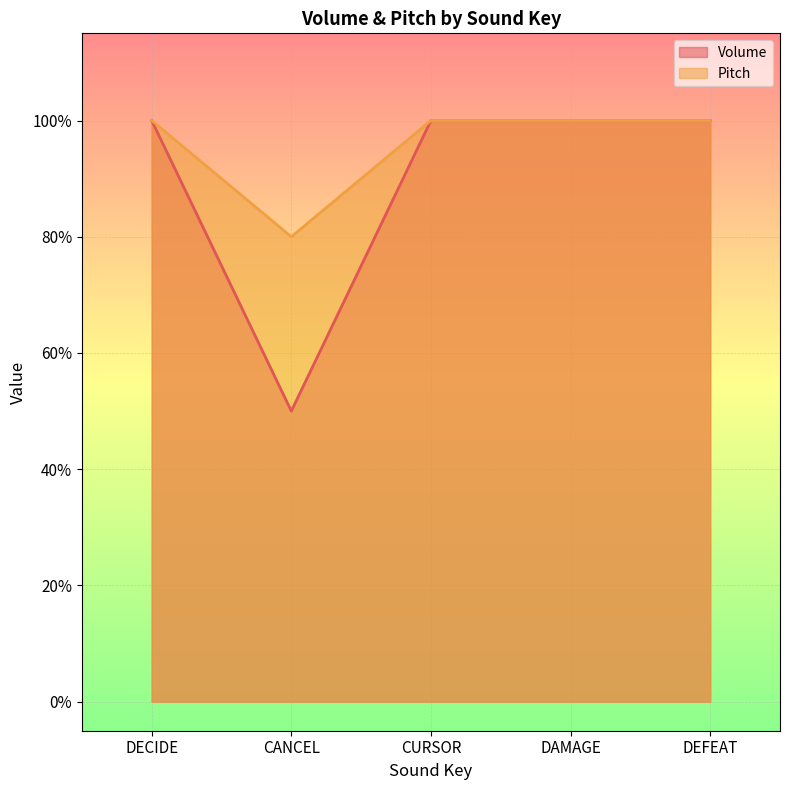

What position from the right is DAMAGE?

2